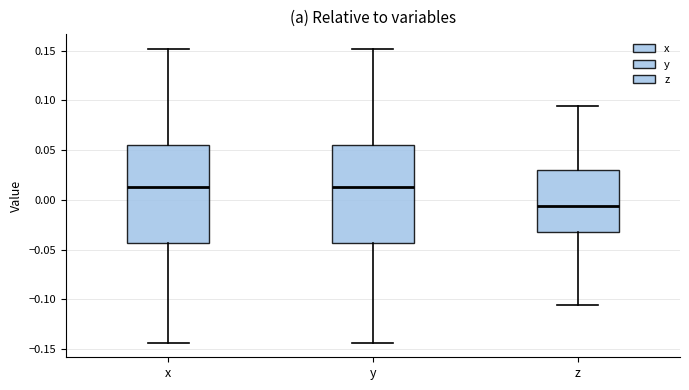

Which box's median line is the lowest?

z